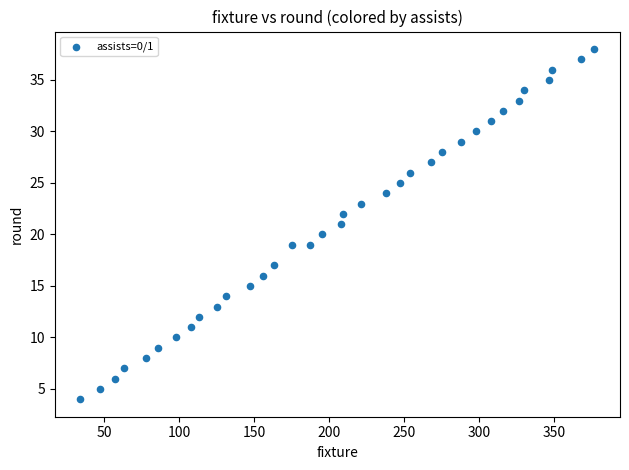

What is the range of X values (max minus min)?

343